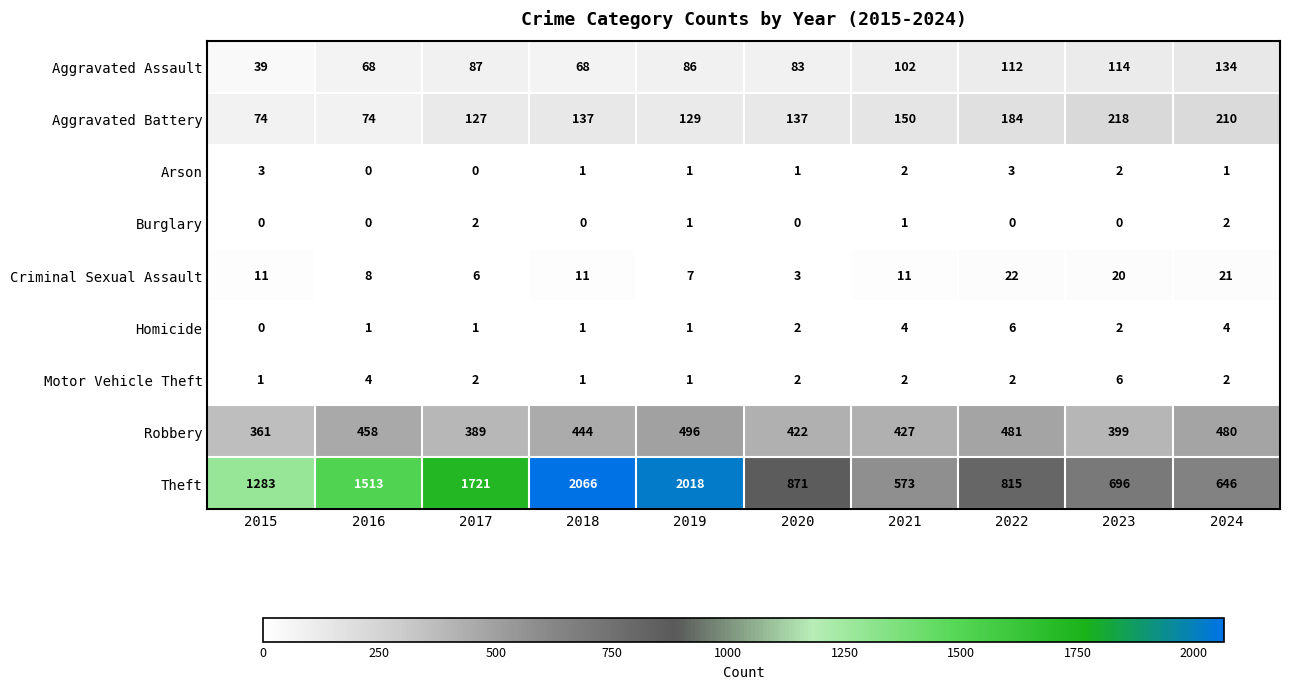

What is the difference between the highest and lowest values at 2020?

871